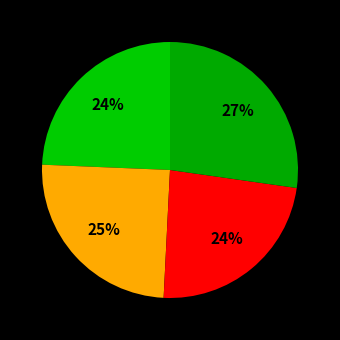

Count the number of slices in the pie.

4